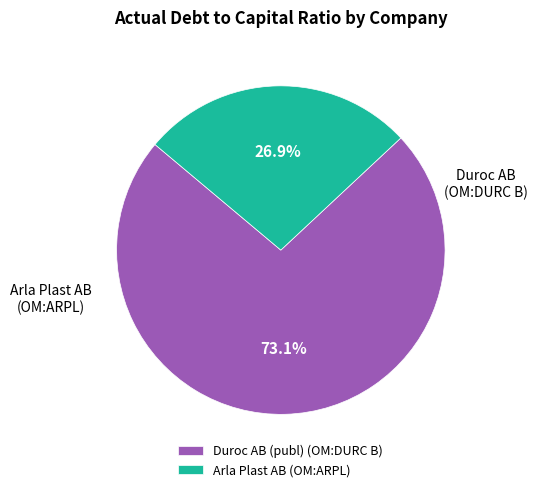

Rank the categories by value from lowest to highest.

Arla Plast AB (OM:ARPL), Duroc AB (publ) (OM:DURC B)